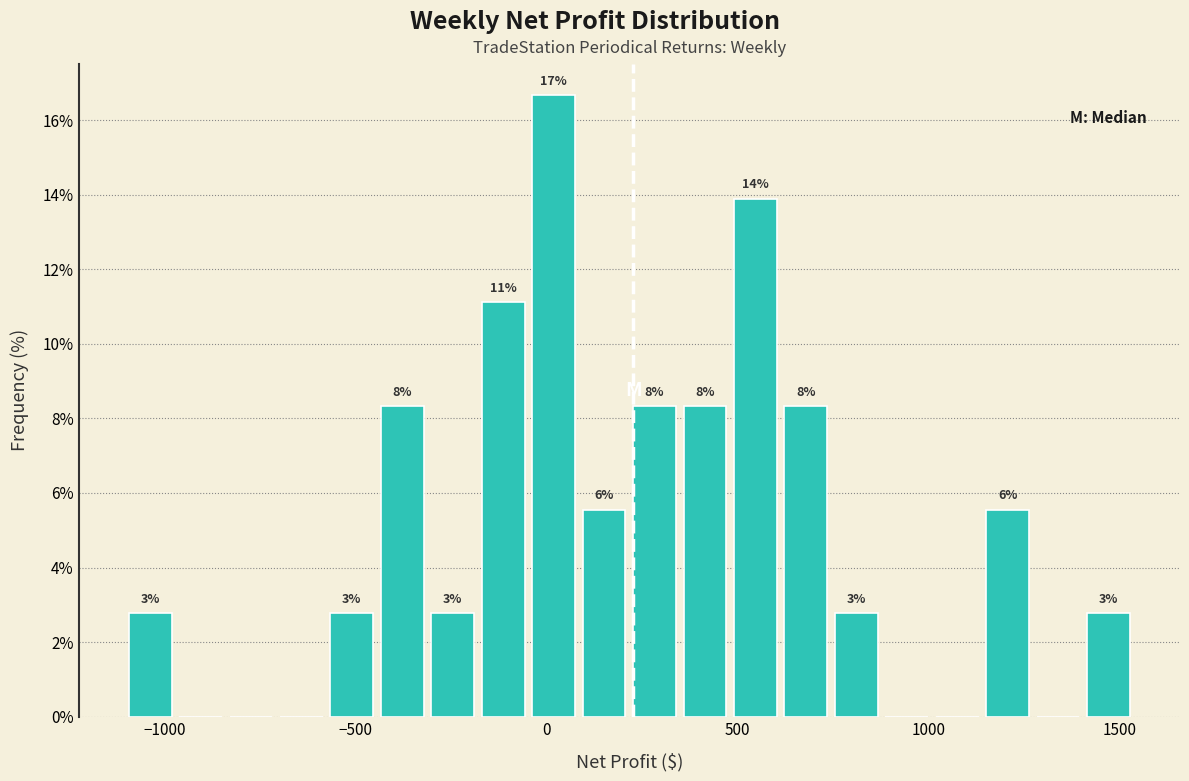

Around what value on the x-axis is the tallest bar? Give the approximate position of its centre, as read against the axis.

0